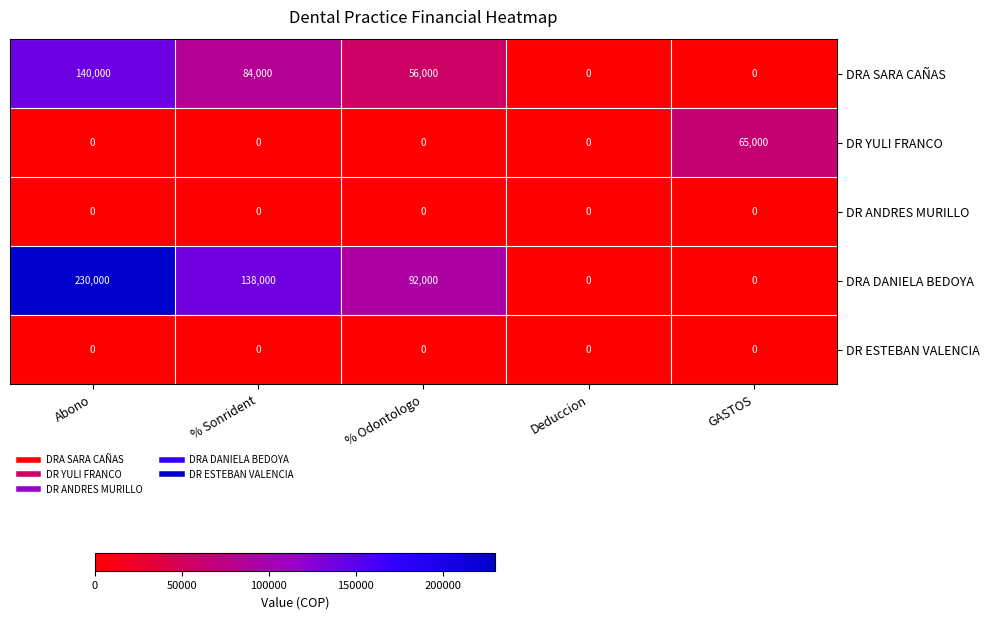

At which category is the sum across all series the highest?

Abono